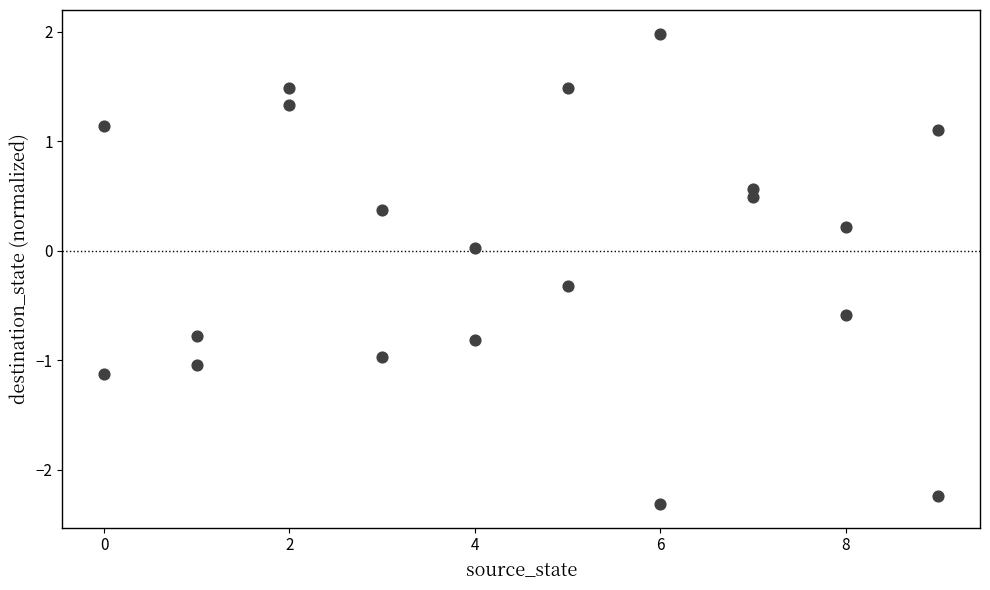

What is the range of Y values (max minus min)?

4.3